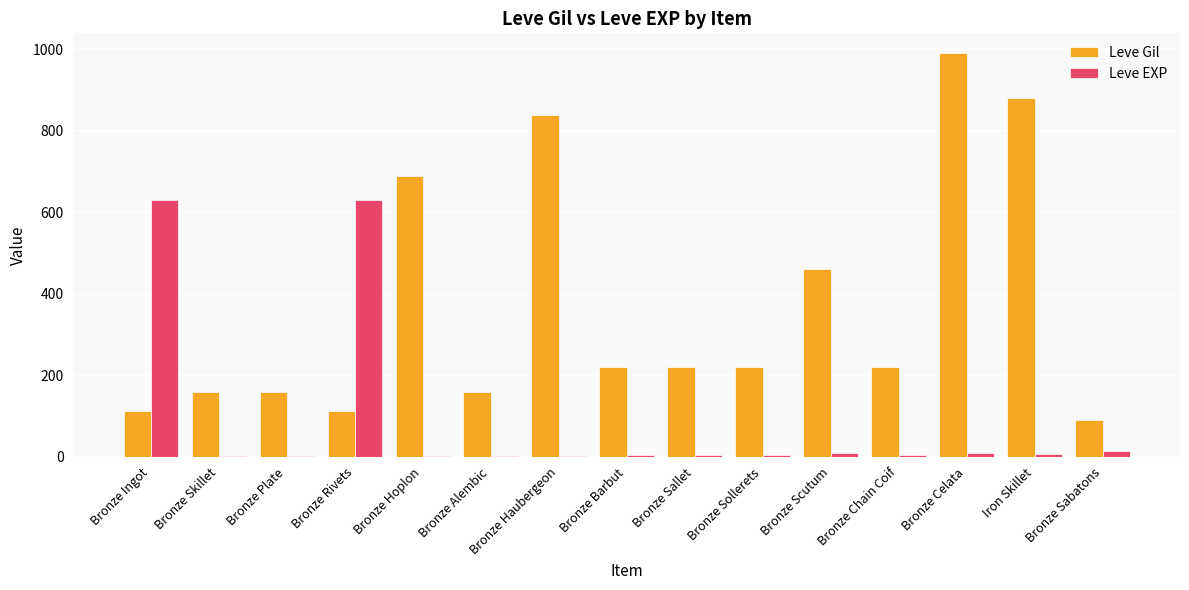

How many data points does each series have?

15